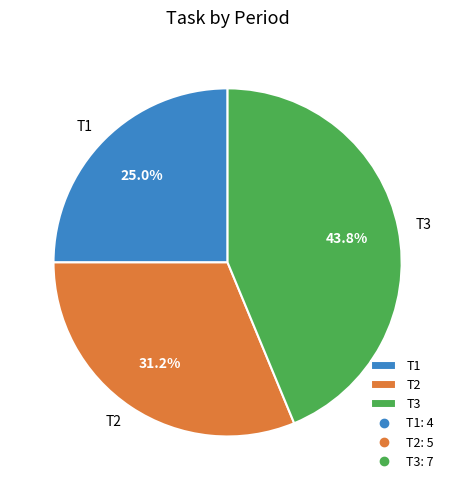

How much of the chart is everything except T1?

75.0%